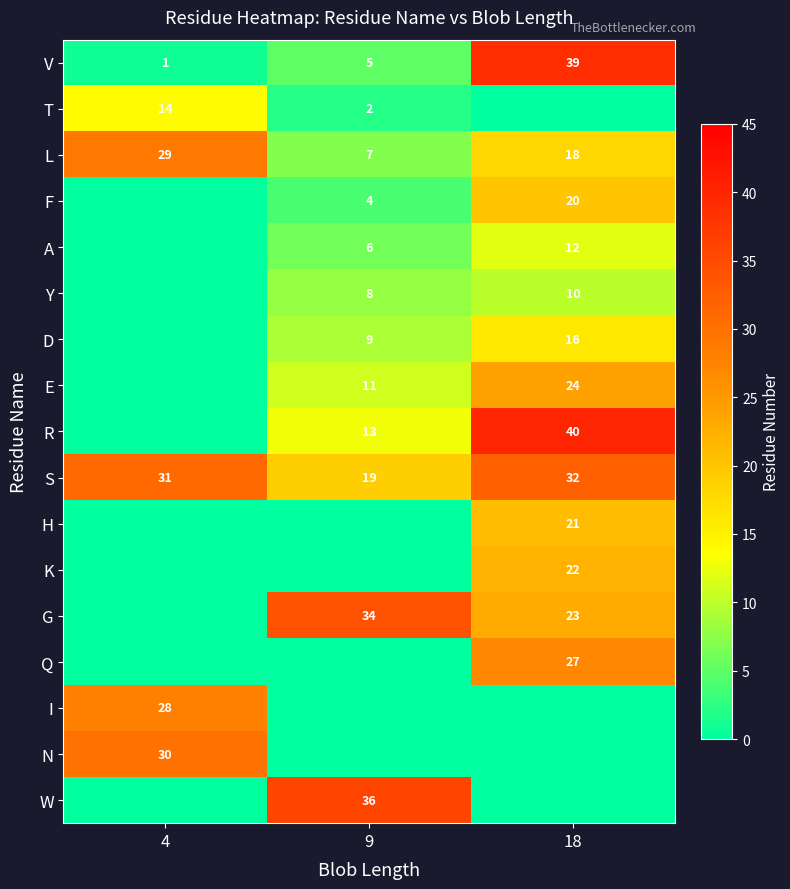

At which category is the sum across all series the highest?

18